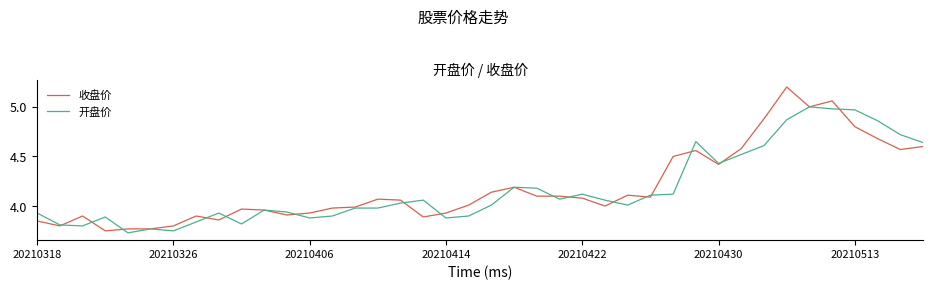

Which series has the widest spread of values?

收盘价